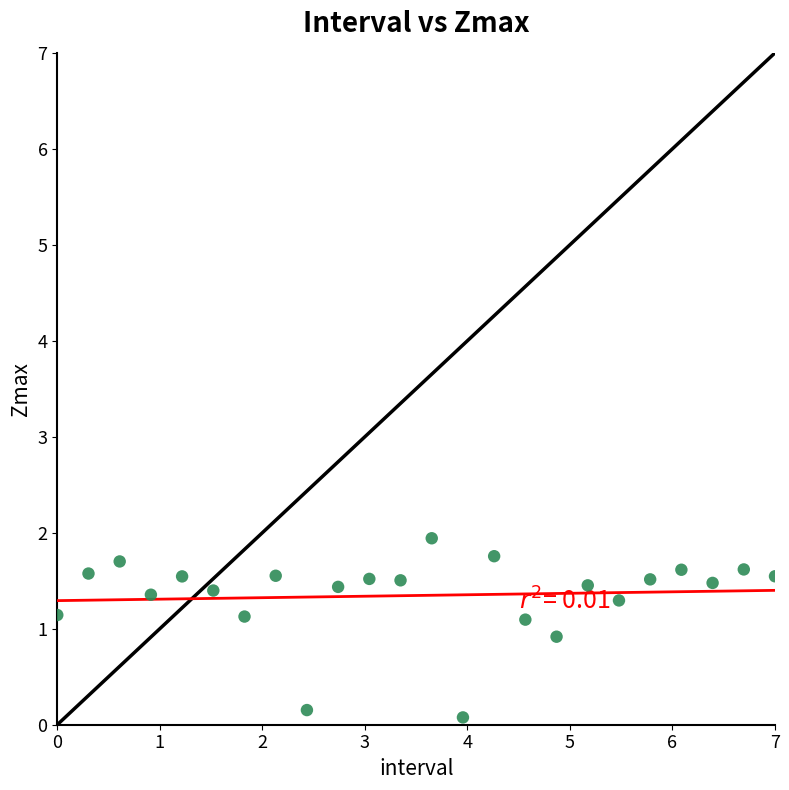

What is the range of X values (max minus min)?

7.0